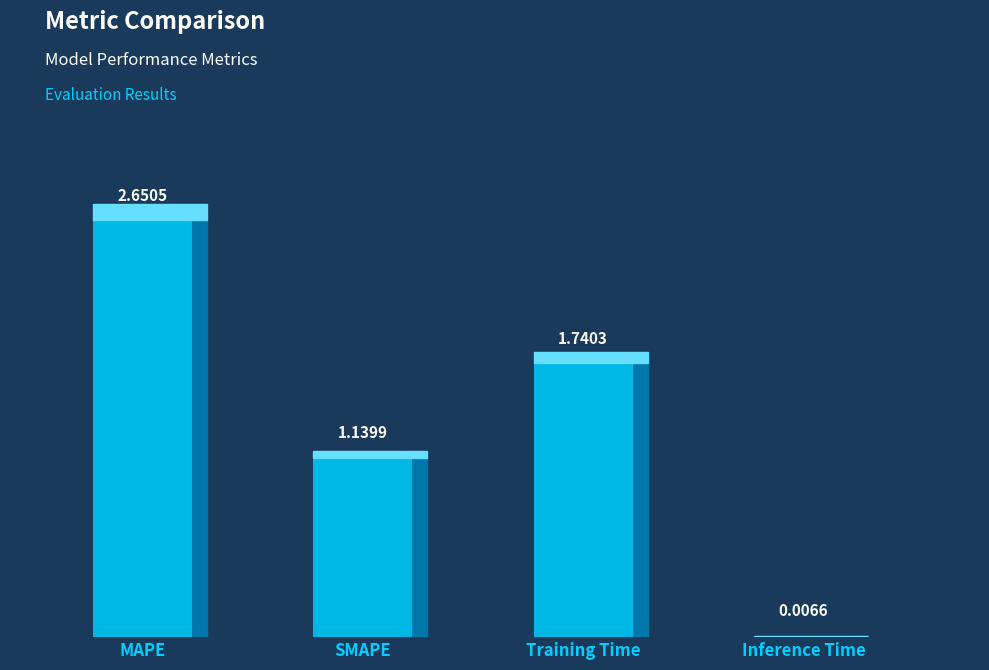

The chart shows a value of 0.0 at Inference Time. True or false?

False